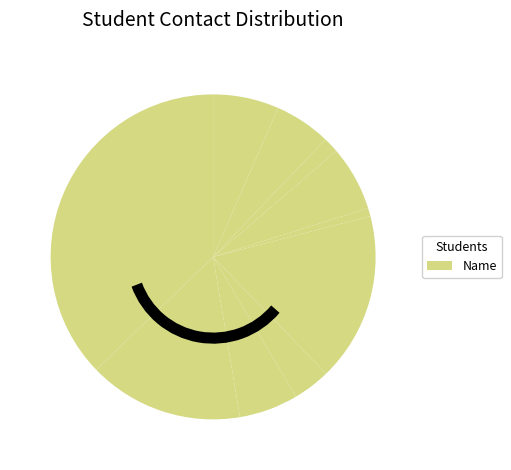

How many slices are in this pie chart?

10